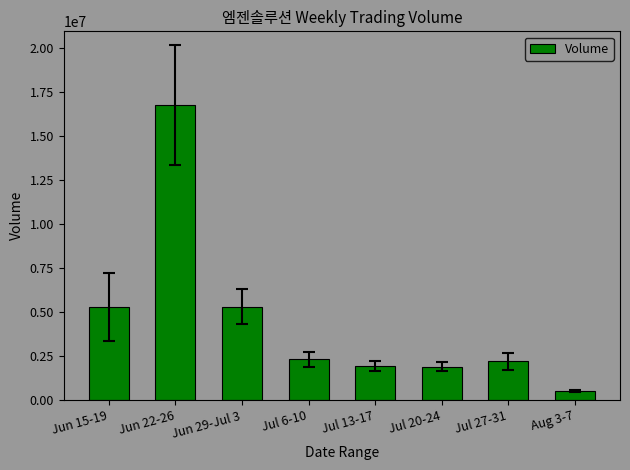

What is the value of the 2nd bar from the left?

16753640